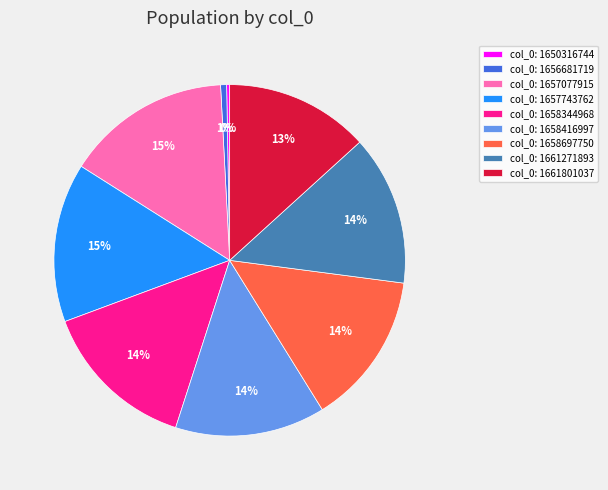

Is it true that col_0: 1656681719 is 11% of the pie?

False